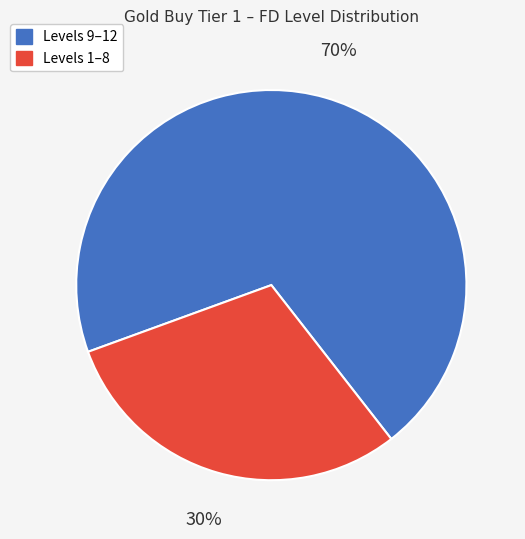

Is there a majority slice in this chart?

Yes